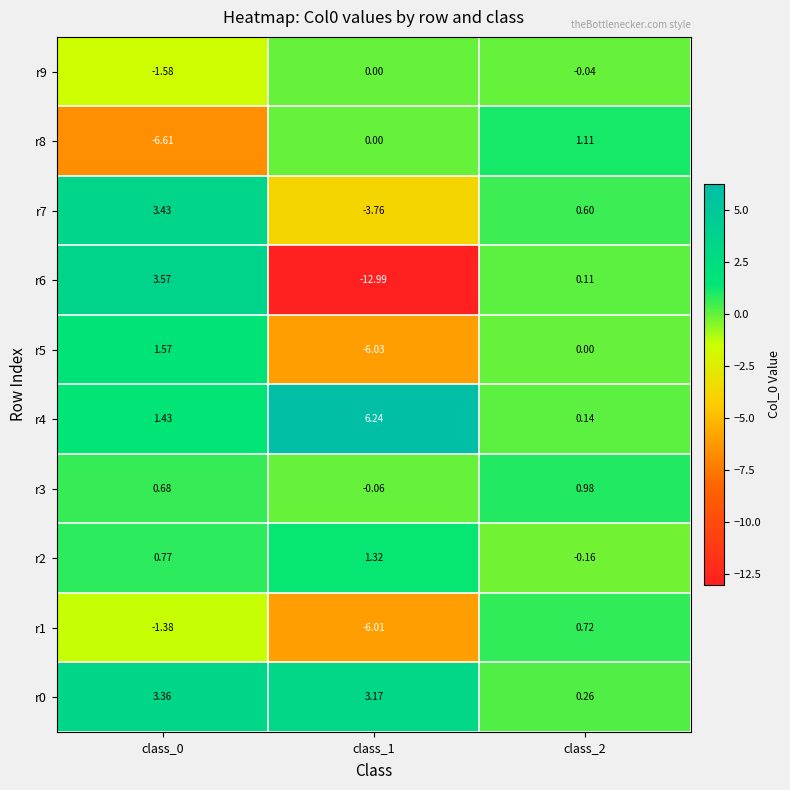

Reading left to right, what are all the values shown in this chart?

r0: class_0=3.4	class_1=3.2	class_2=0.3
r1: class_0=-1.4	class_1=-6.0	class_2=0.7
r2: class_0=0.8	class_1=1.3	class_2=-0.2
r3: class_0=0.7	class_1=-0.1	class_2=1.0
r4: class_0=1.4	class_1=6.2	class_2=0.1
r5: class_0=1.6	class_1=-6.0	class_2=0.0
r6: class_0=3.6	class_1=-13.0	class_2=0.1
r7: class_0=3.4	class_1=-3.8	class_2=0.6
r8: class_0=-6.6	class_1=0.0	class_2=1.1
r9: class_0=-1.6	class_1=0.0	class_2=-0.0